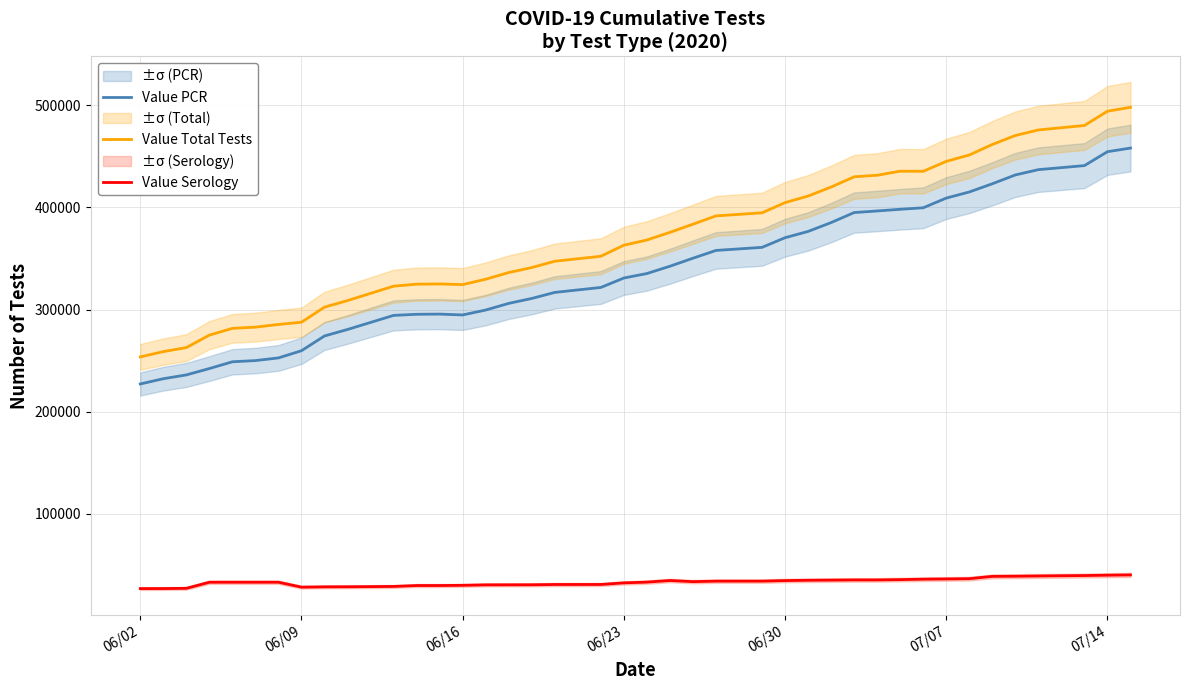

True or false: Value Total Tests and Value Serology intersect in this chart.

False